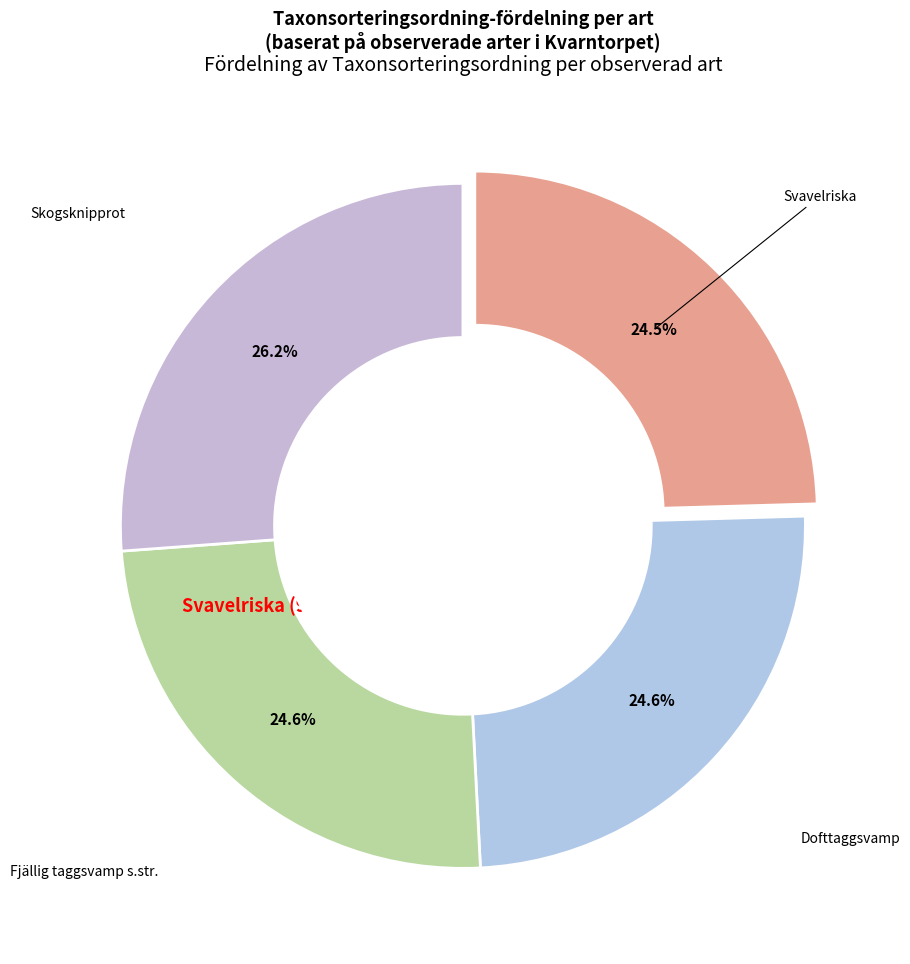

Do Dofttaggsvamp and Svavelriska together represent more than half of the pie?

No